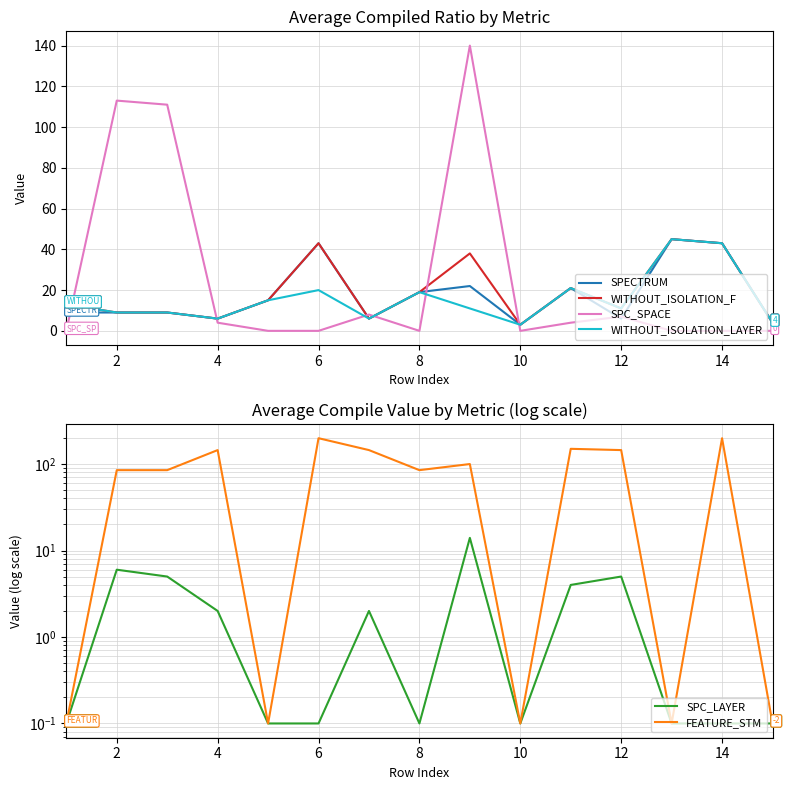

What is the difference between the second highest and minimum values in the WITHOUT_ISOLATION_LAYER series?

40